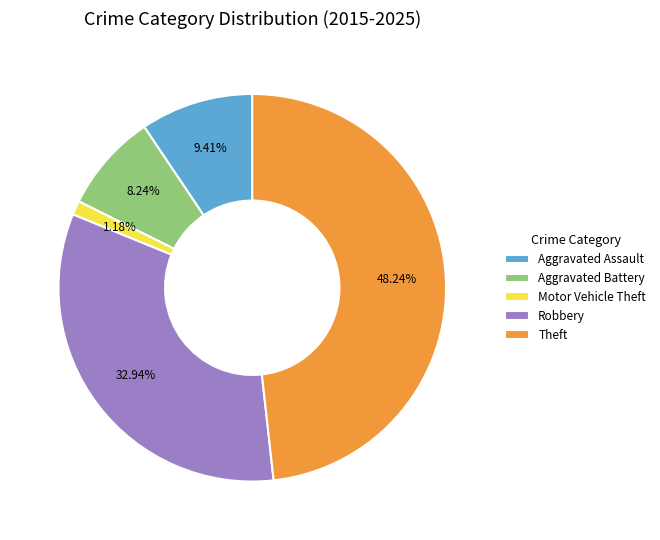

Which has a higher value, Aggravated Assault or Aggravated Battery?

Aggravated Assault